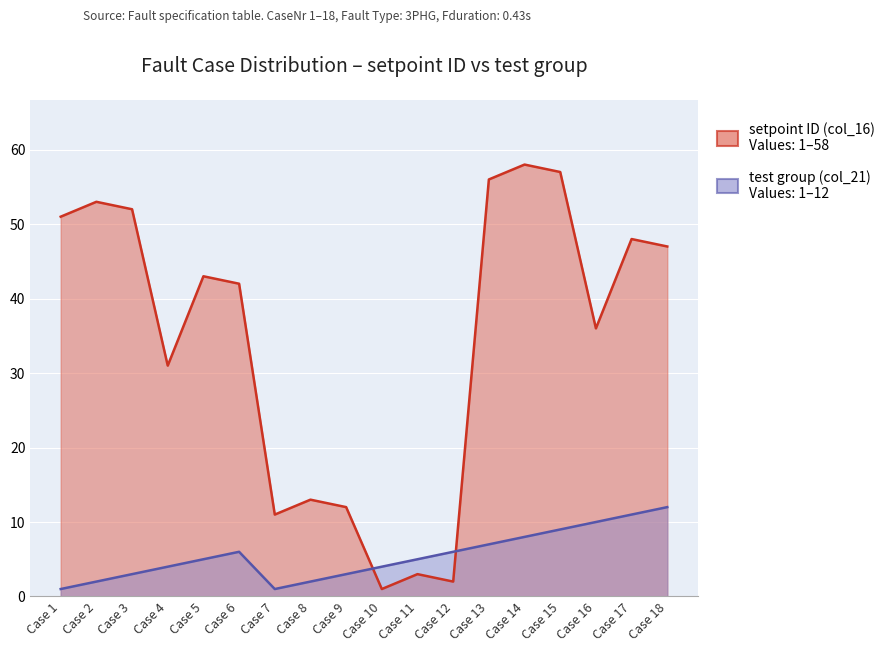

Which has a higher value, Case 4 or Case 17?

Case 17